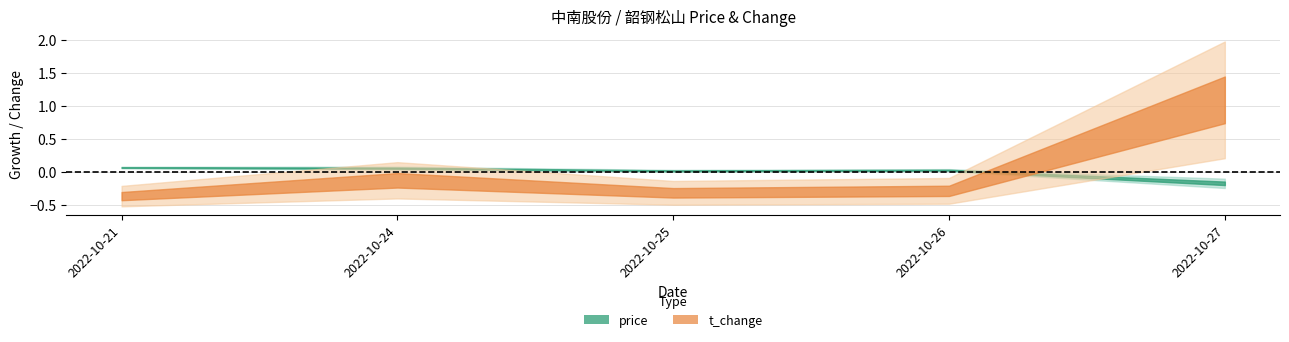

True or false: price has a value of 1.9 at 2022-10-21.

False